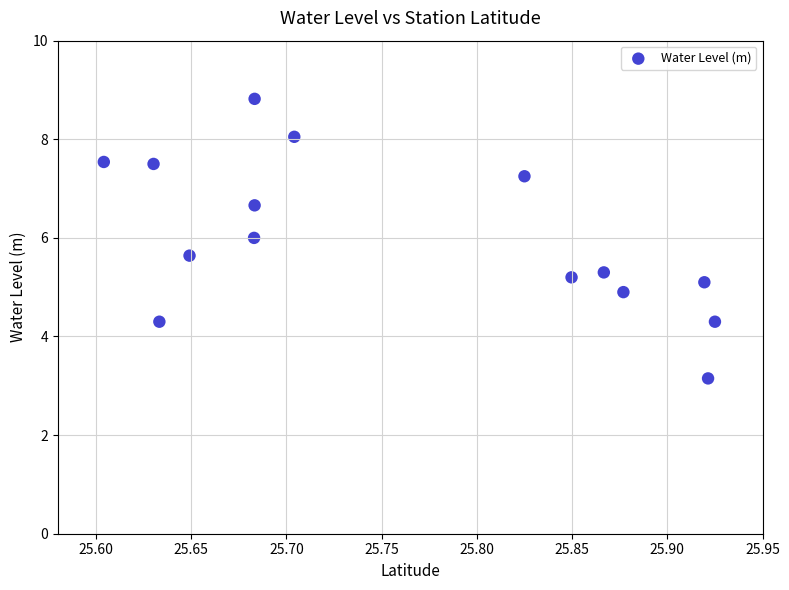

What is the range of Y values (max minus min)?

5.7